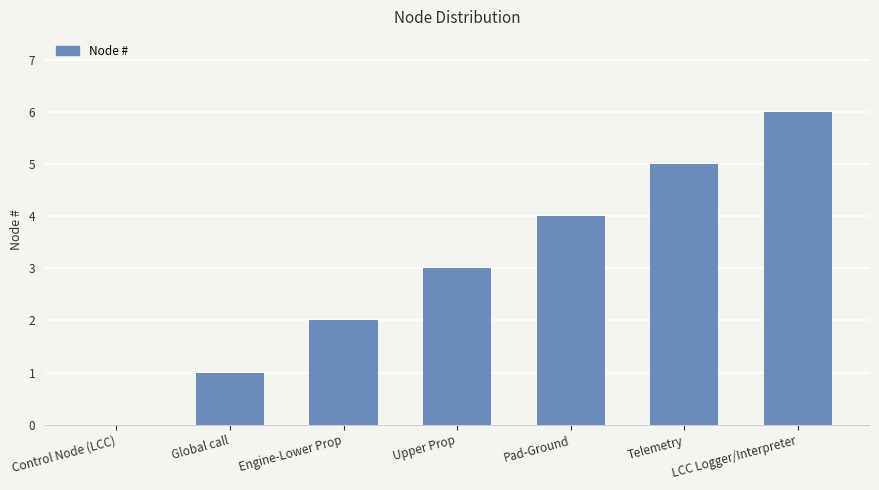

True or false: the data shows 0 at Control Node (LCC).

True